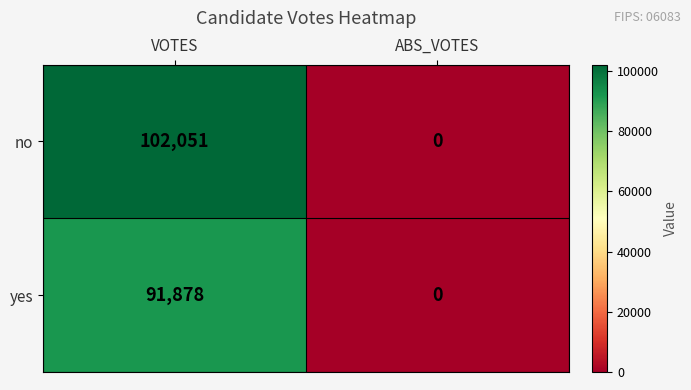

What is the sum of the no values at ABS_VOTES and VOTES?

102051